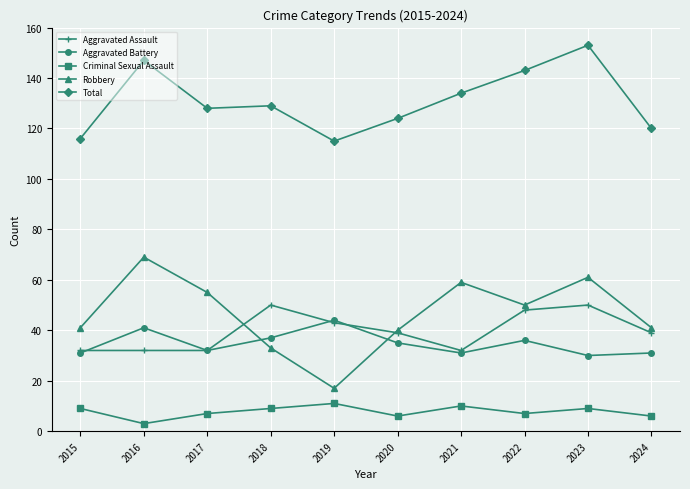

What are all the series names shown in the legend?

Aggravated Assault, Aggravated Battery, Criminal Sexual Assault, Robbery, Total